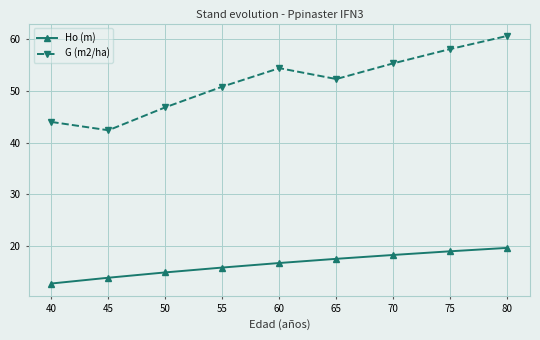

True or false: Ho (m) has a value of 3.3 at 55.

False